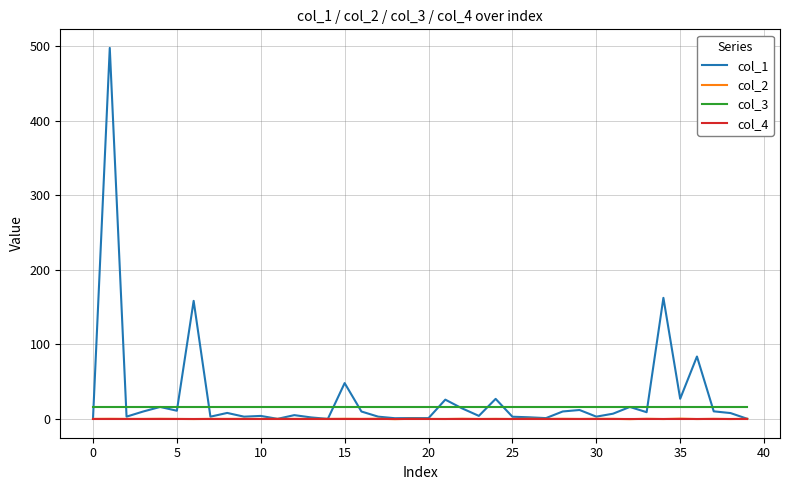

How many categories are shown in the chart?

40